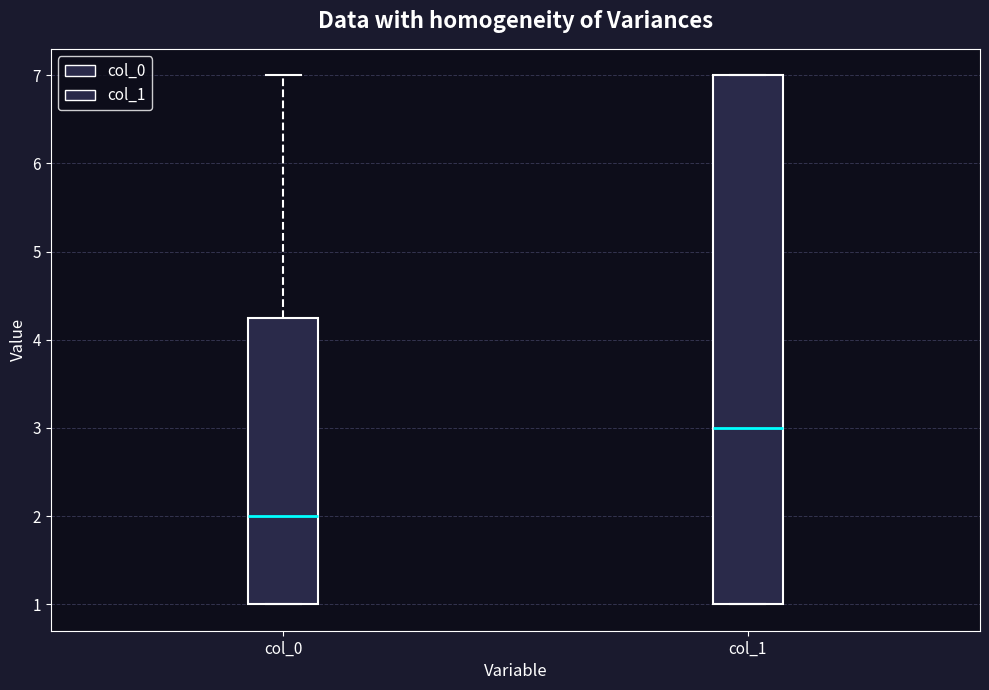

Reading left to right, read every box against the y-axis: the position of its median line, the range the box covers, and the ends of its whiskers. The values are not printed on the chart, so give them approximately, as read against the axis.

col_0: median 2.0, box 1.0 to 4.3, whiskers 1.0 to 7.0
col_1: median 3.0, box 1.0 to 7.0, whiskers 1.0 to 7.0